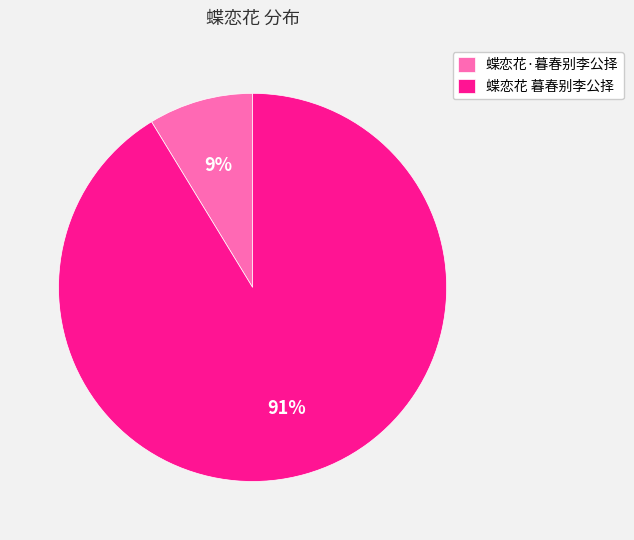

Is there a majority slice in this chart?

Yes